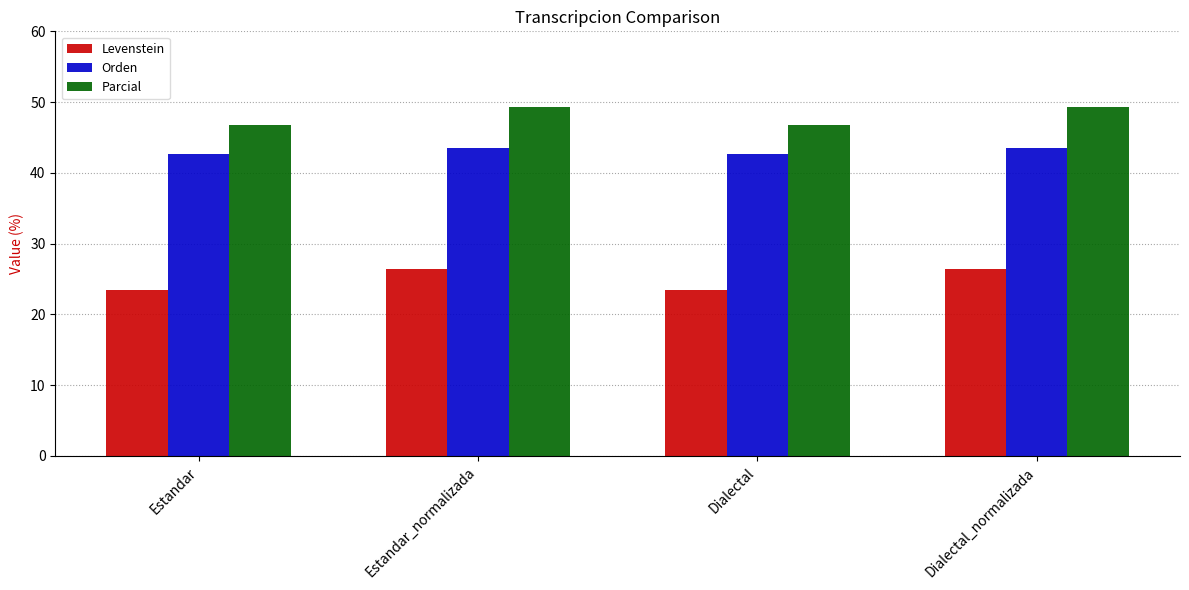

Count the Levenstein values in the range 23 to 26.

2